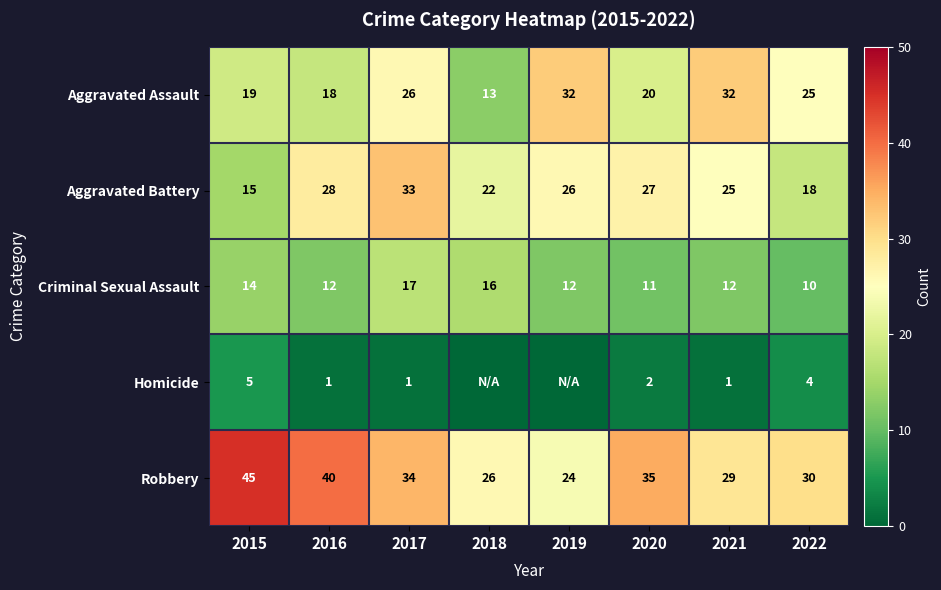

Is the value of Aggravated Battery at 2021 greater than the value of Criminal Sexual Assault at 2016?

Yes